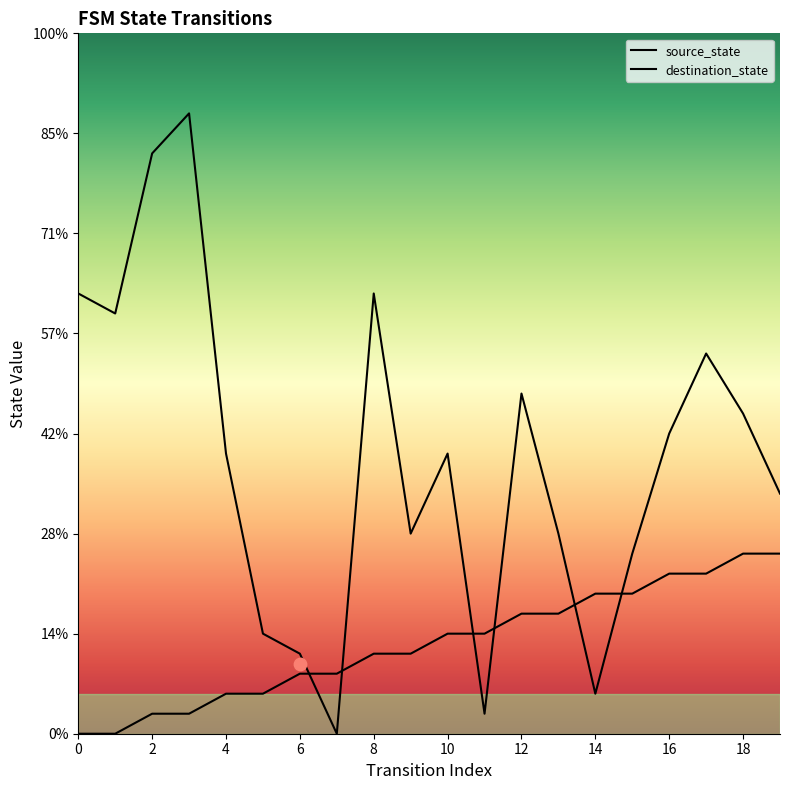

Which series contains the highest Y value?

destination_state